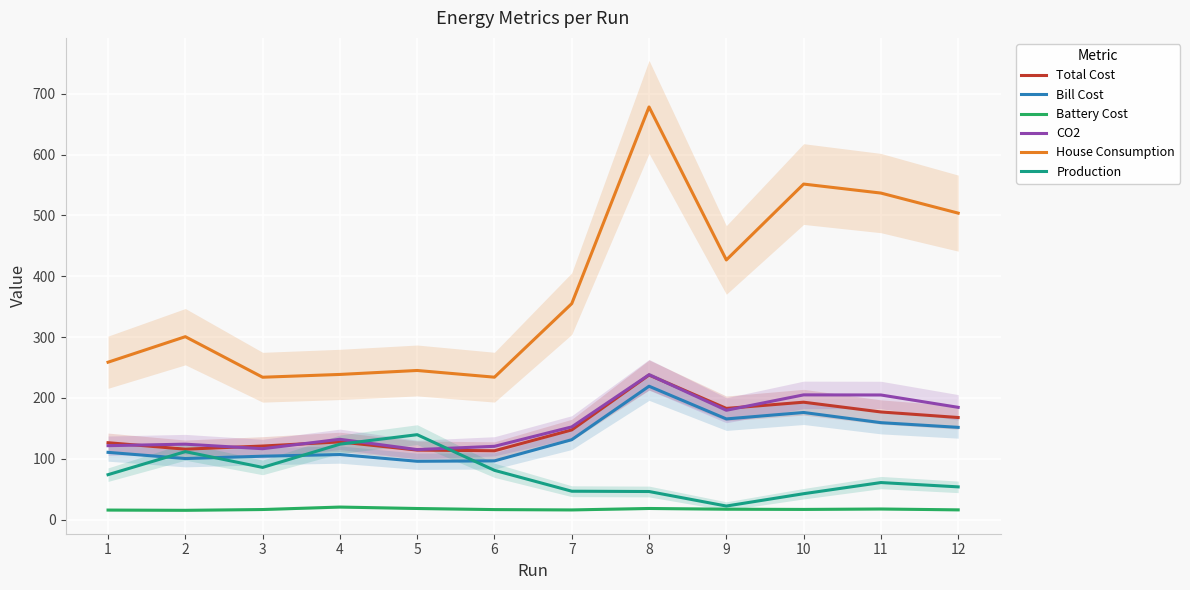

Between 2 and 10, which is larger?

10